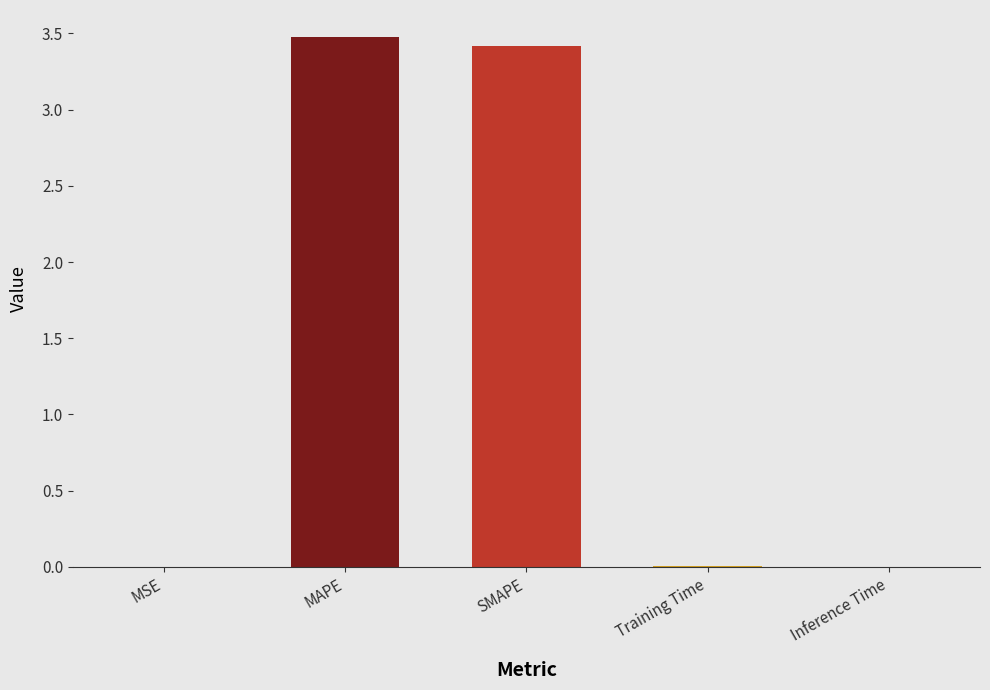

Between Training Time and MAPE, which is larger?

MAPE